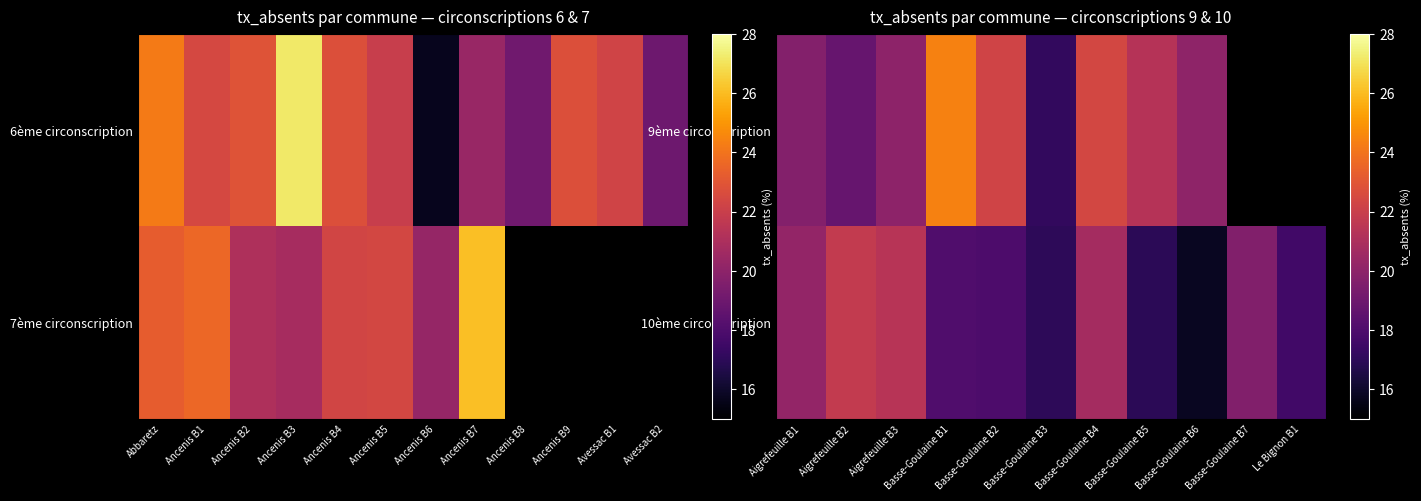

At which label is 9ème circonscription closest to 20?

Aigrefeuille B3